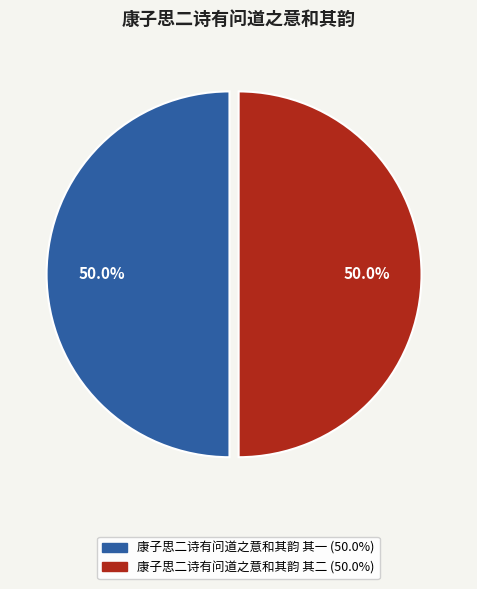

Combined, what portion of the pie is 康子思二诗有问道之意和其韵 其一 and 康子思二诗有问道之意和其韵 其二?

100.0%